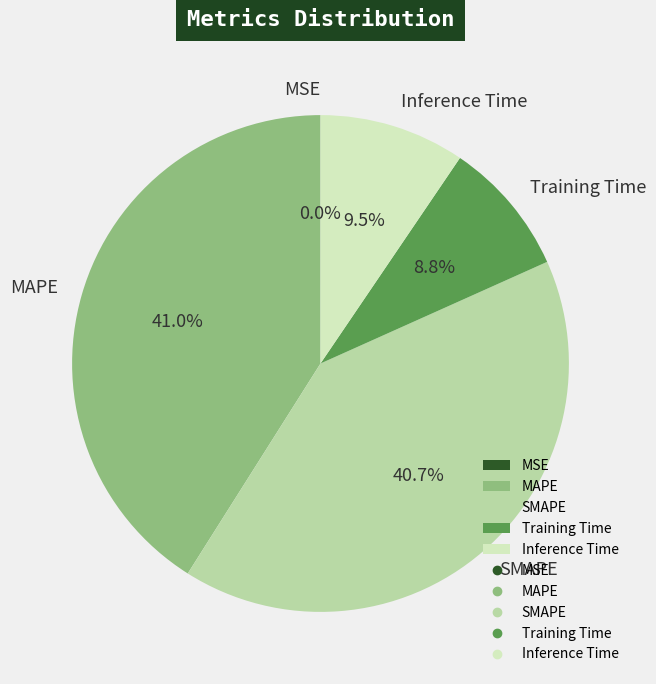

Is there any slice that represents more than half of the pie?

No